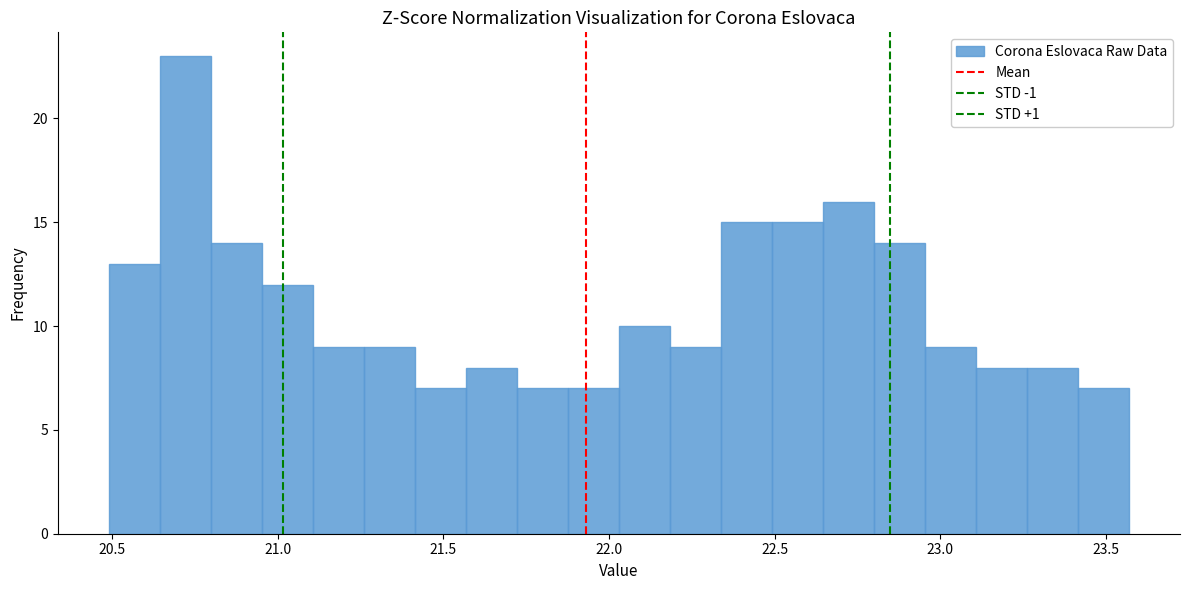

Read against the x-axis, roughly where is the centre of the tallest bar?

20.70